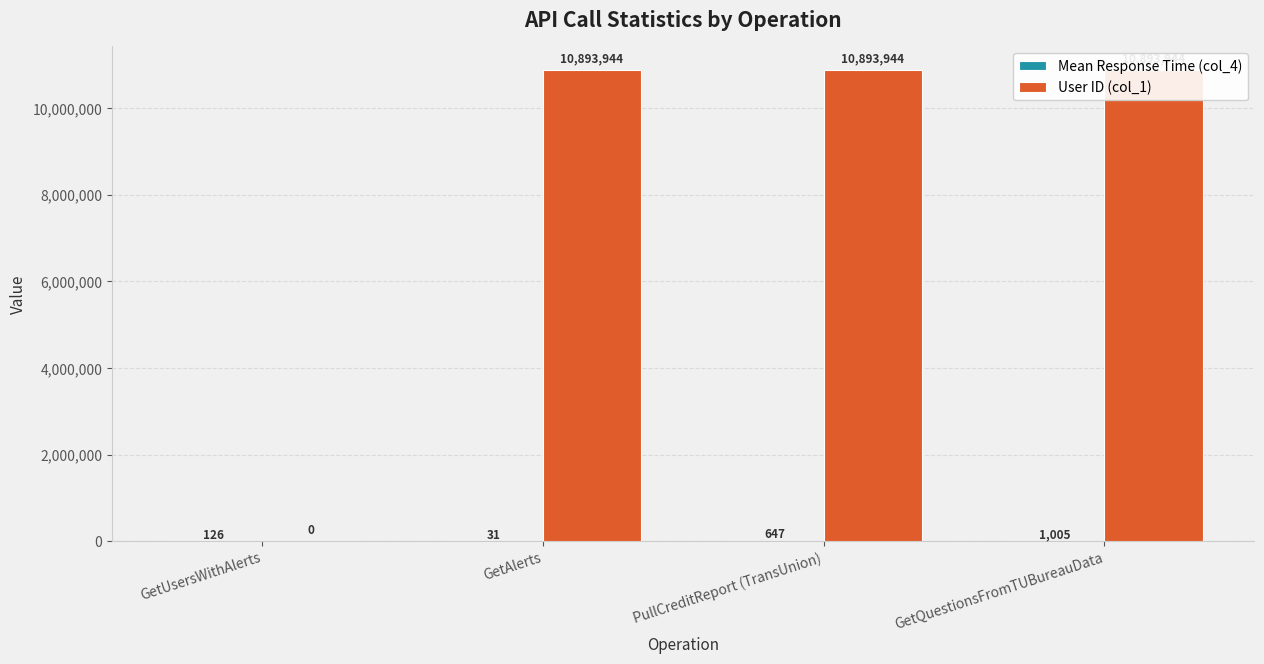

What is the sum of the User ID (col_1) values at GetAlerts and GetUsersWithAlerts?

10893944